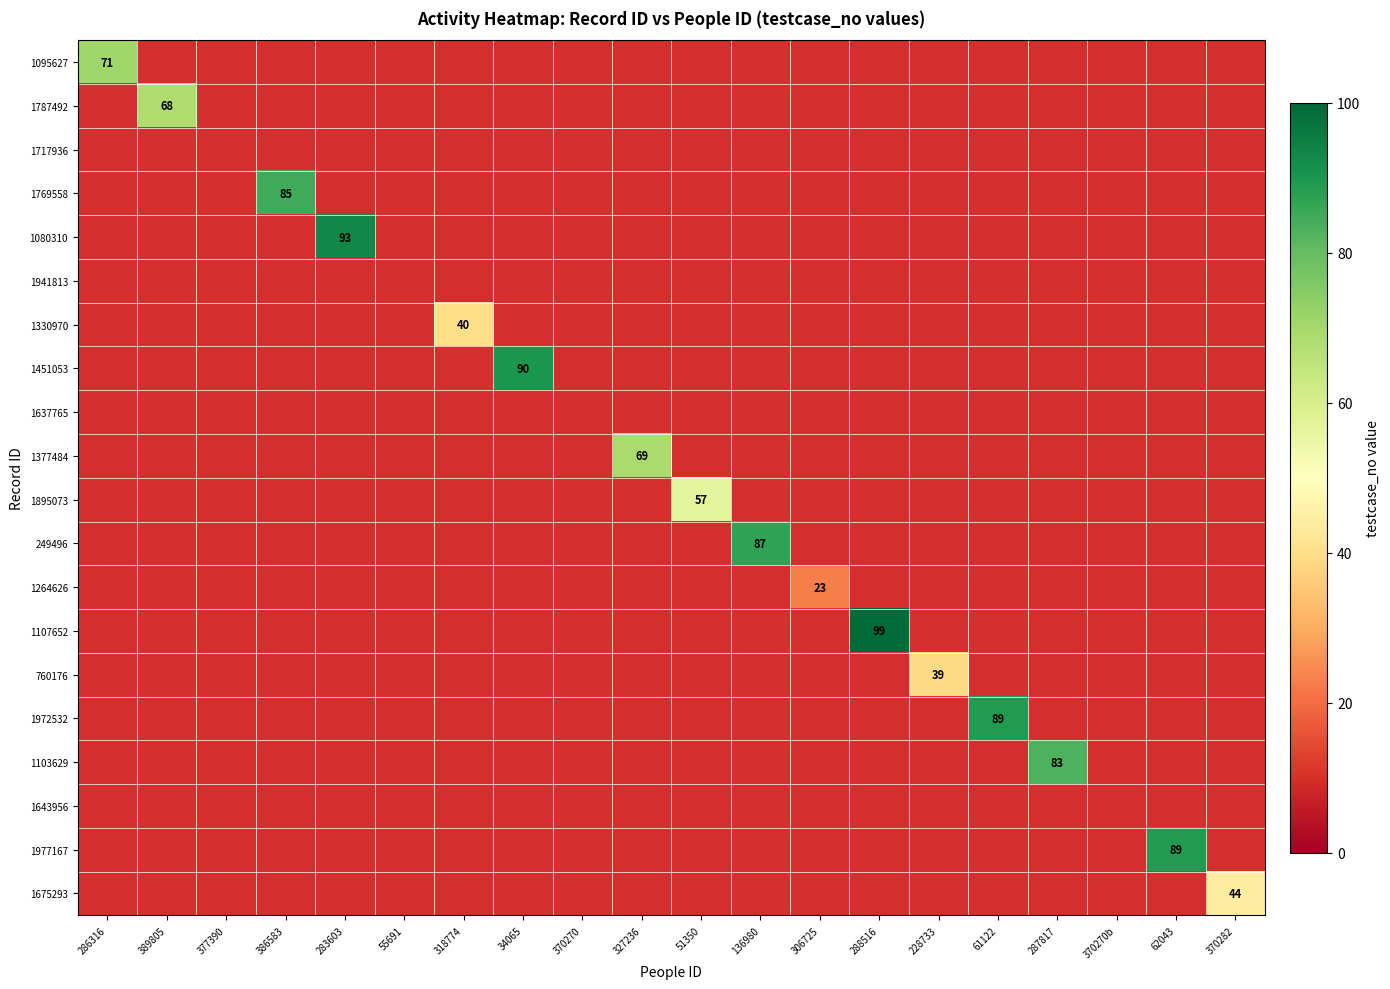

At which category does the chart reach its minimum across all series?

306725